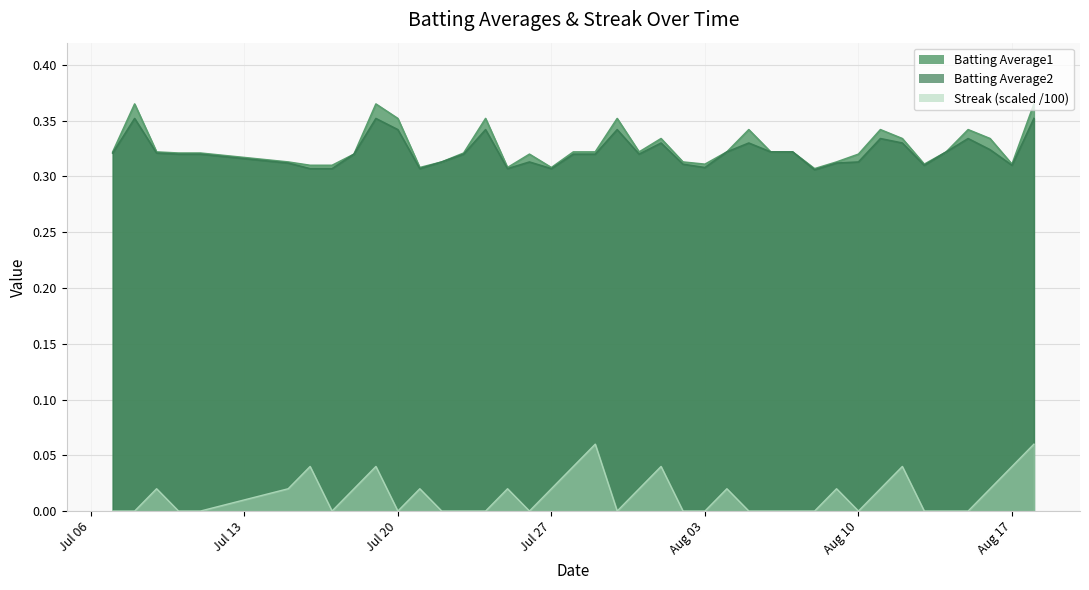

Between 2010-07-16 and 2010-08-06, which series saw the biggest shift?

Streak